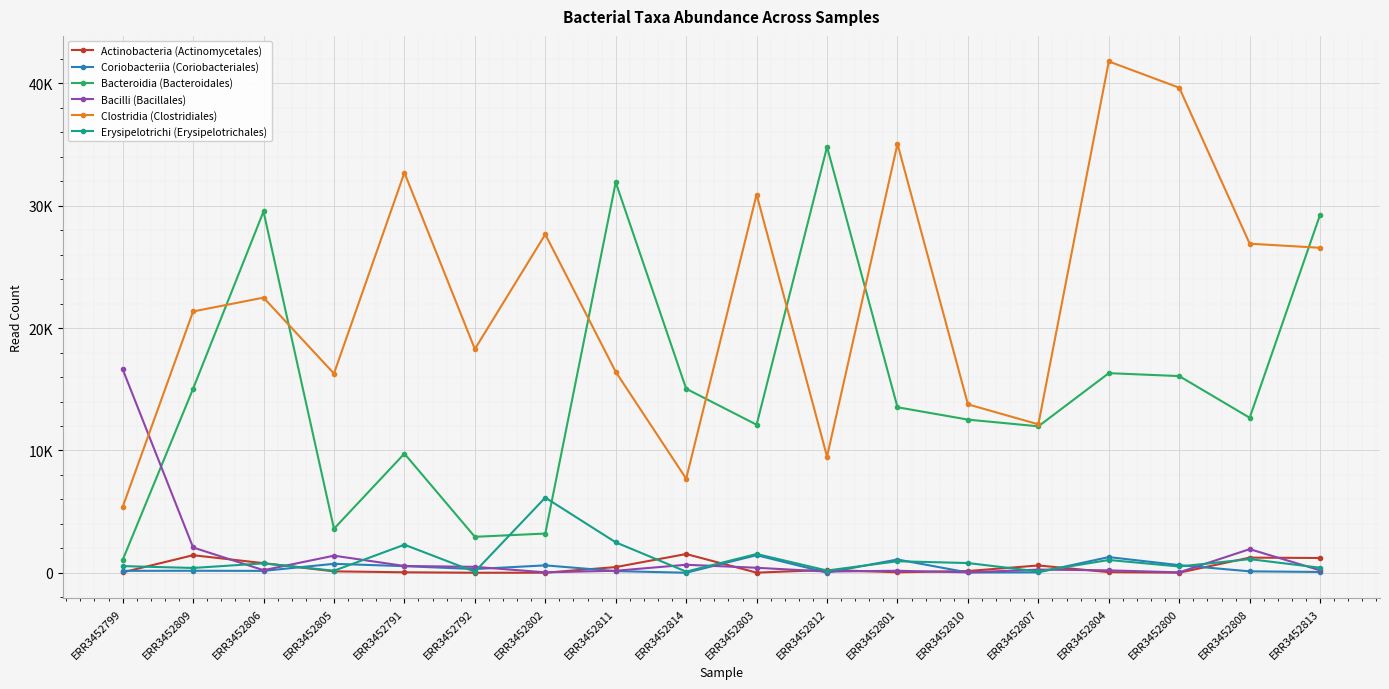

True or false: Bacteroidia (Bacteroidales) has more than 0 interior local peaks.

True